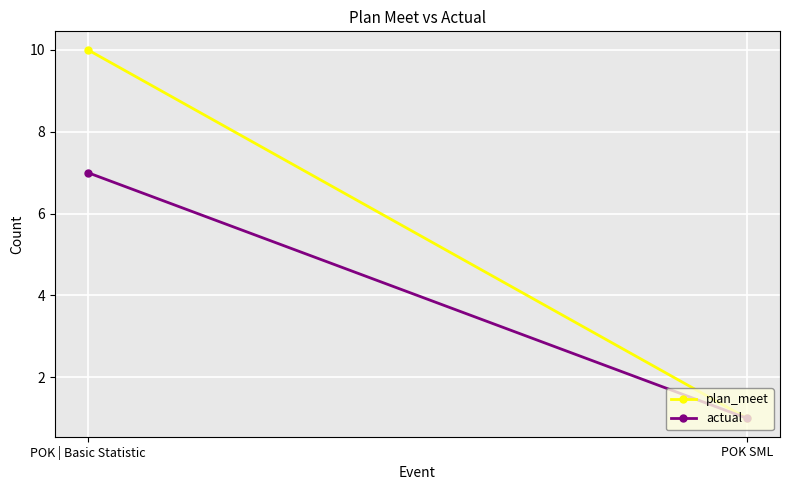

What is the sum of all actual values?

8